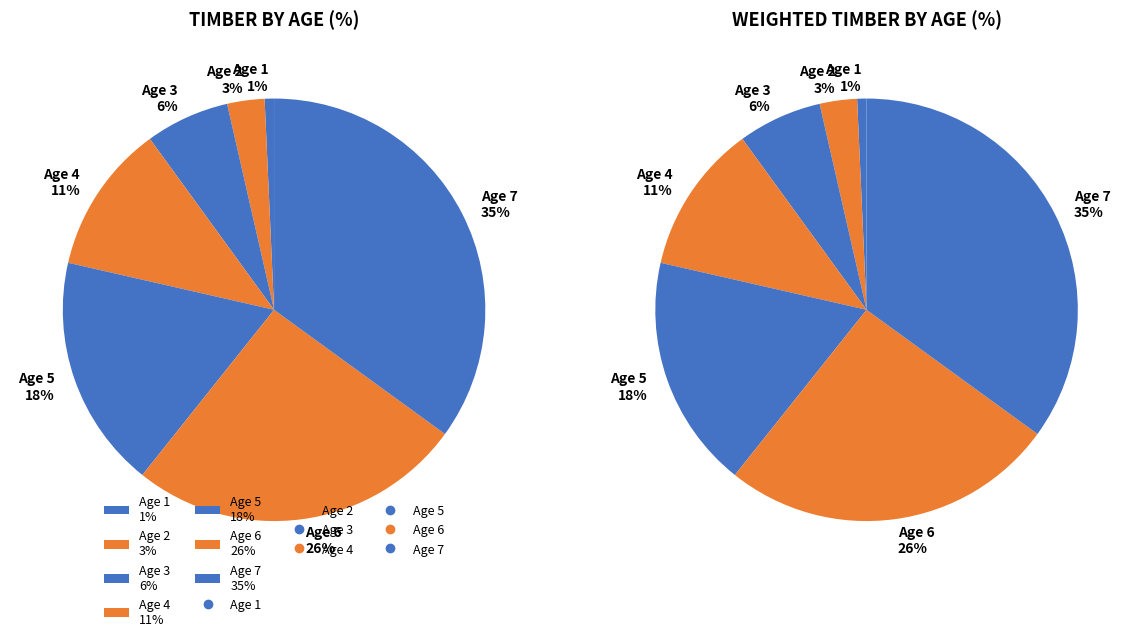

True or false: 7 accounts for 35% of the total.

True